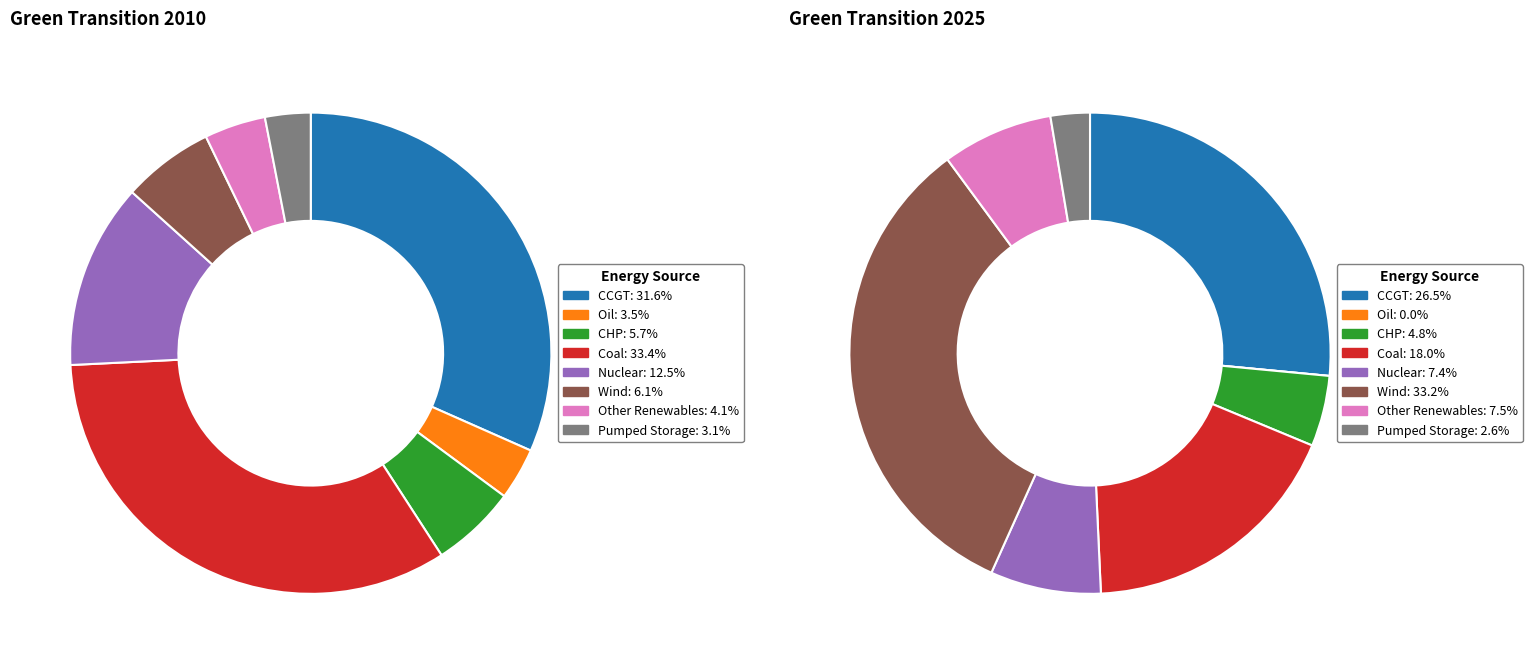

Is it true that Nuclear is 7% of the pie?

True